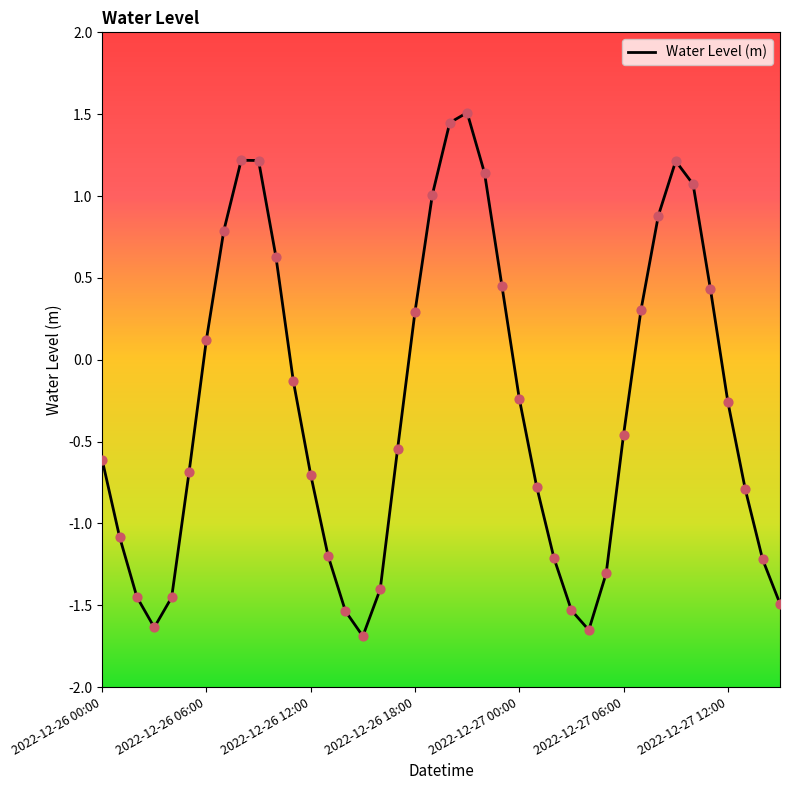

Does the chart have visible grid lines?

No